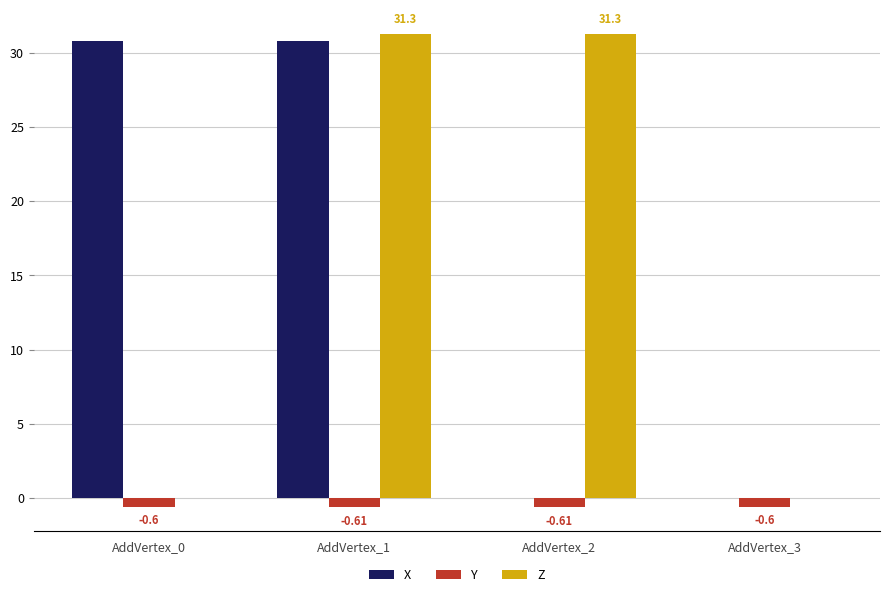

Which series has the largest total across all categories?

Z